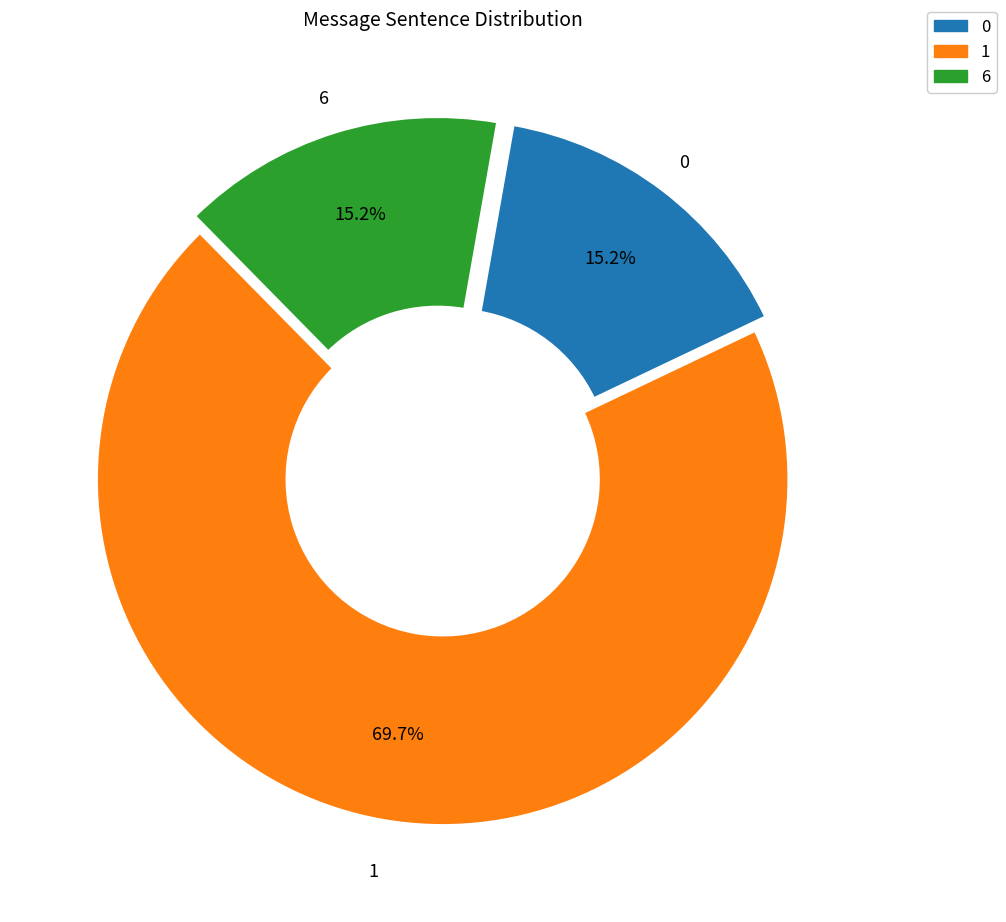

Is there a majority slice in this chart?

Yes